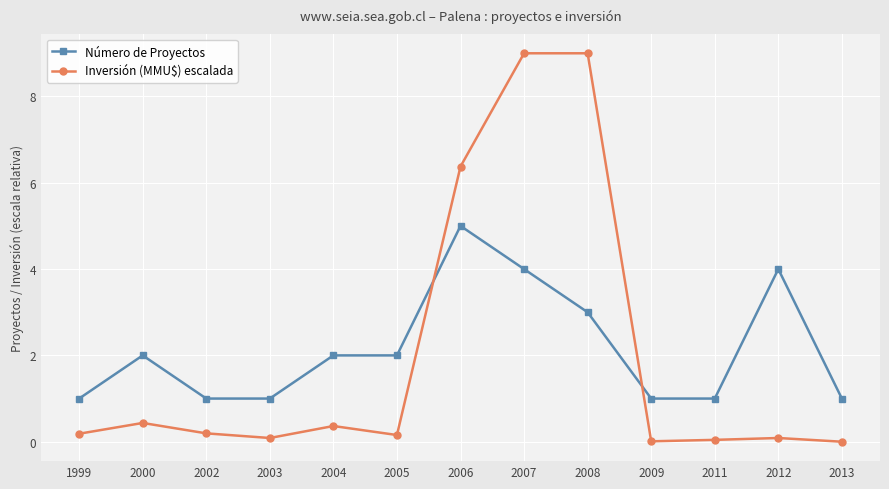

What is the spread (max minus min) of values at 2002?

0.8